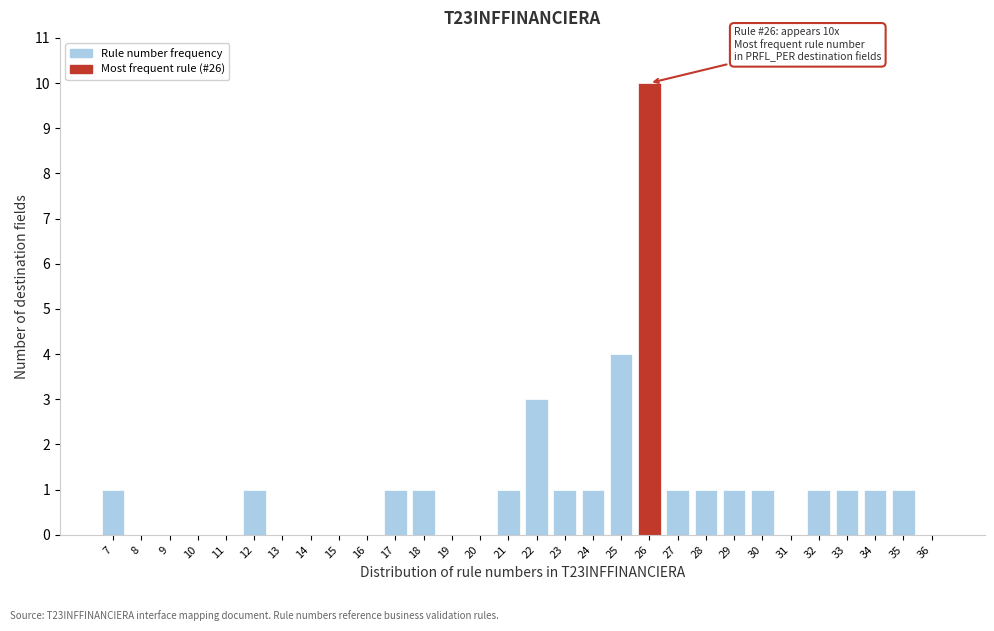

Reading left to right, list all the values displayed in this chart.

7=1	8=0	9=0	10=0	11=0	12=1	13=0	14=0	15=0	16=0	17=1	18=1	19=0	20=0	21=1	22=3	23=1	24=1	25=4	26=10	27=1	28=1	29=1	30=1	31=0	32=1	33=1	34=1	35=1	36=0